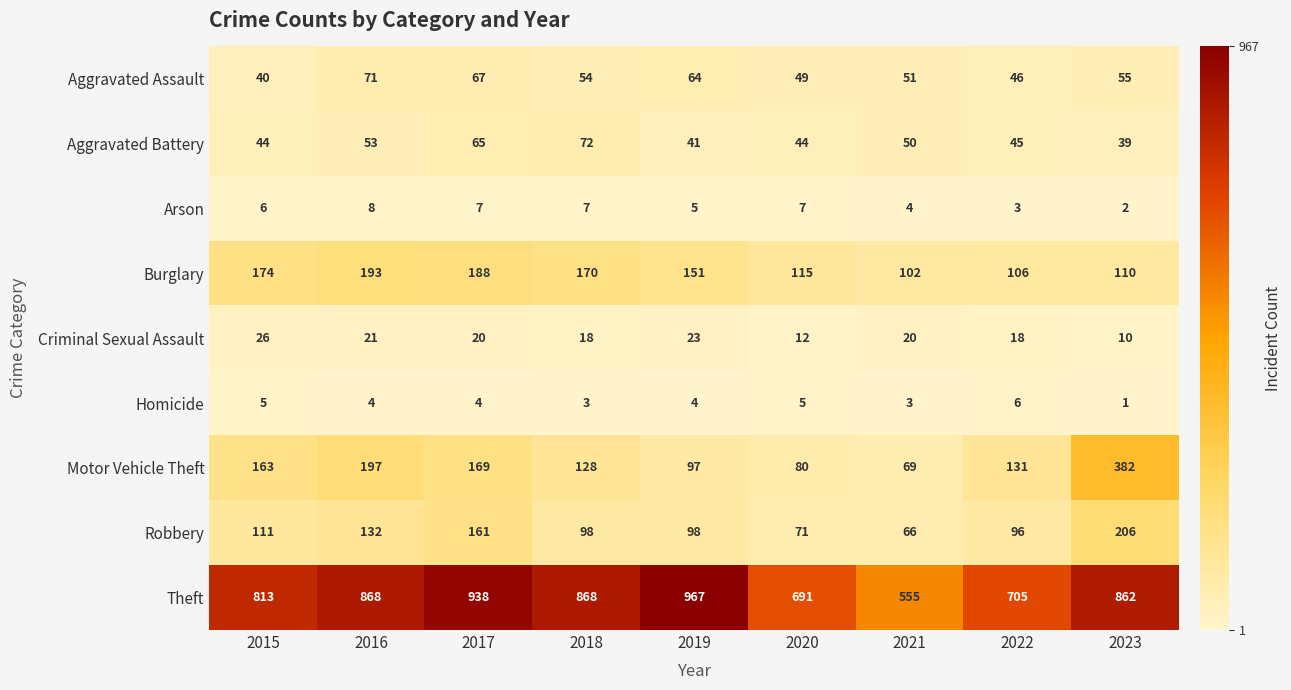

What is the spread (max minus min) of values at 2020?

686